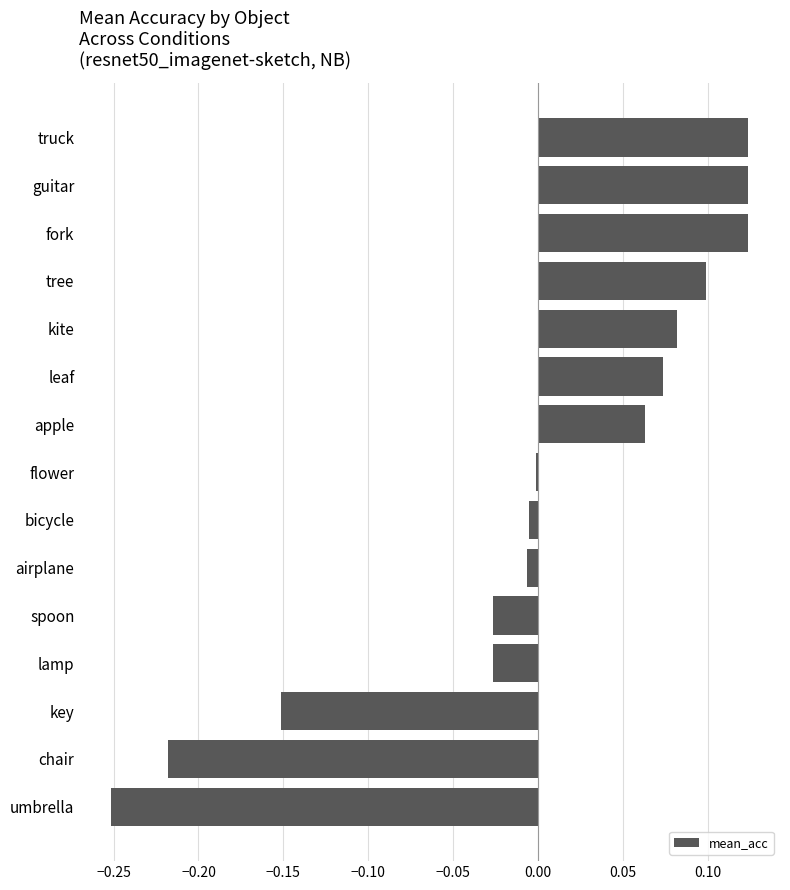

True or false: the data shows 0.1 at leaf.

True